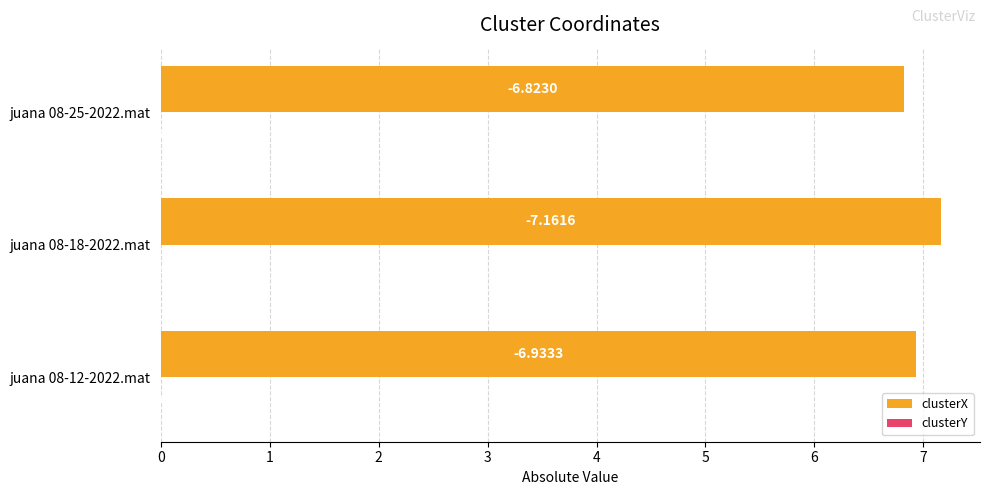

Which series changed the most between juana 08-12-2022.mat and juana 08-18-2022.mat?

clusterX